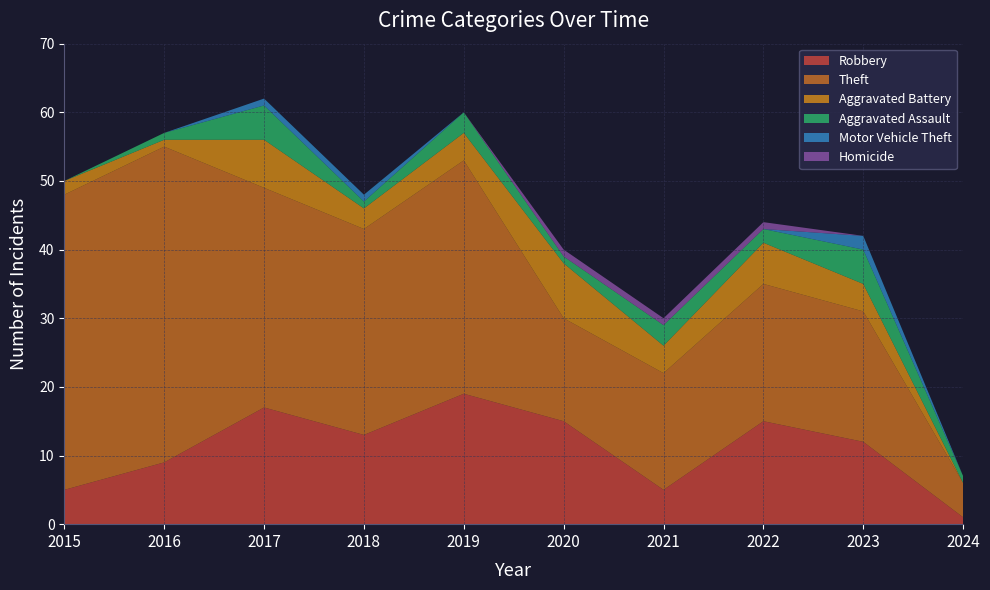

Reading right to left, what are all the values shown in this chart?

Robbery: 1	12	15	5	15	19	13	17	9	5
Theft: 5	19	20	17	15	34	30	32	46	43
Aggravated Battery: 0	4	6	4	8	4	3	7	1	2
Aggravated Assault: 1	5	2	3	1	3	1	5	1	0
Motor Vehicle Theft: 0	2	0	0	0	0	1	1	0	0
Homicide: 0	0	1	1	1	0	0	0	0	0